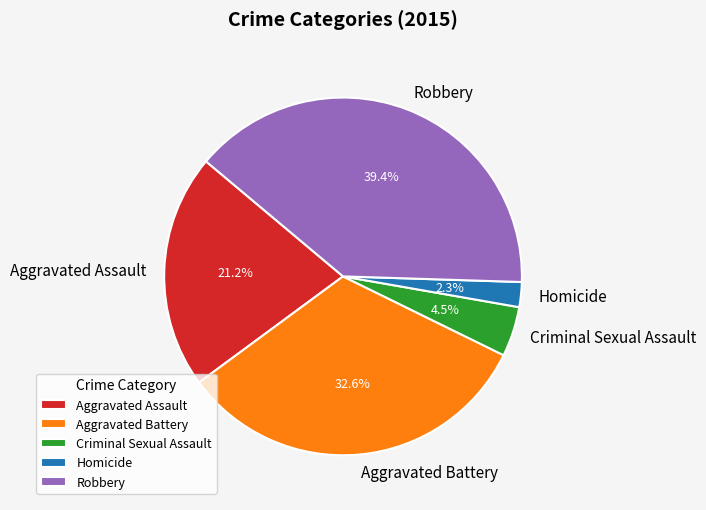

To the nearest percent, what is the combined percentage of Aggravated Assault and Criminal Sexual Assault?

26%